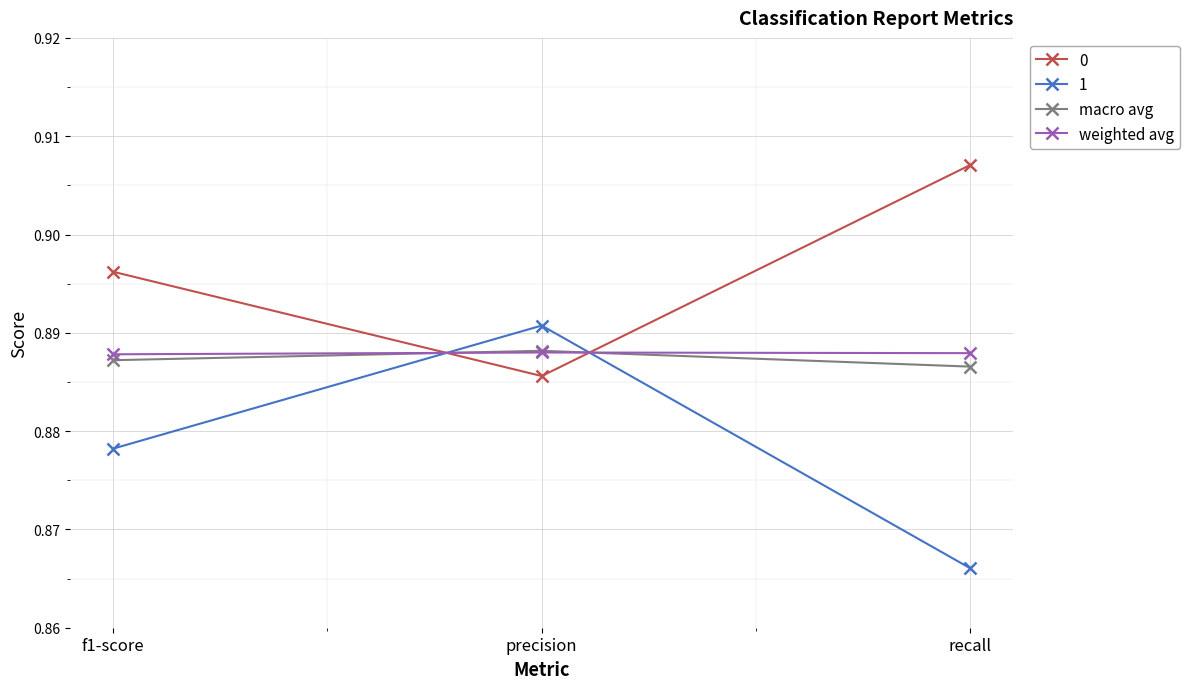

Which series changed the most between f1-score and precision?

1